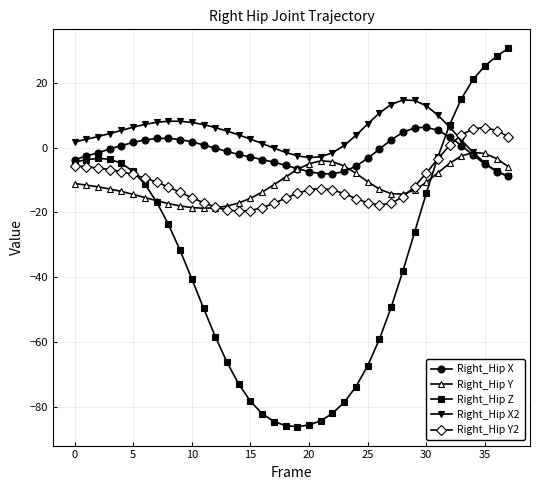

What is the average value of the Right_Hip Z series?

-35.6